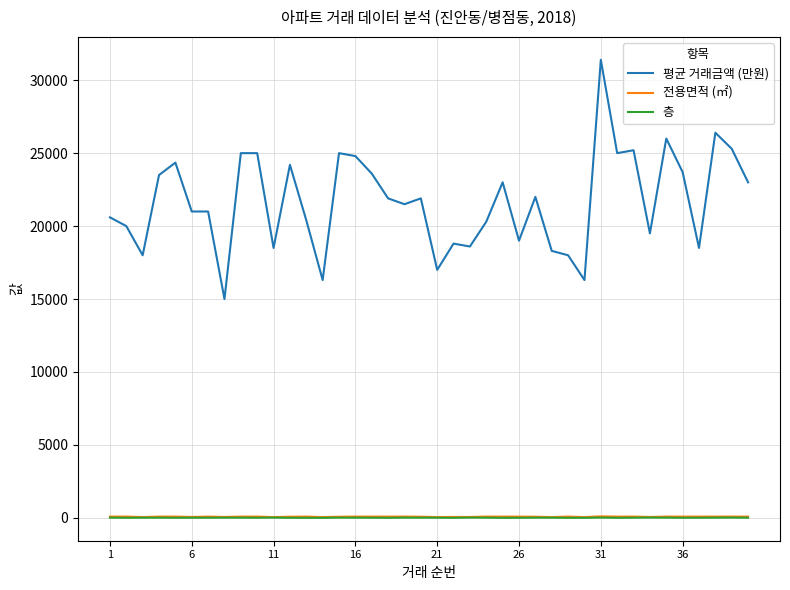

What is the greatest value displayed?

31400.0